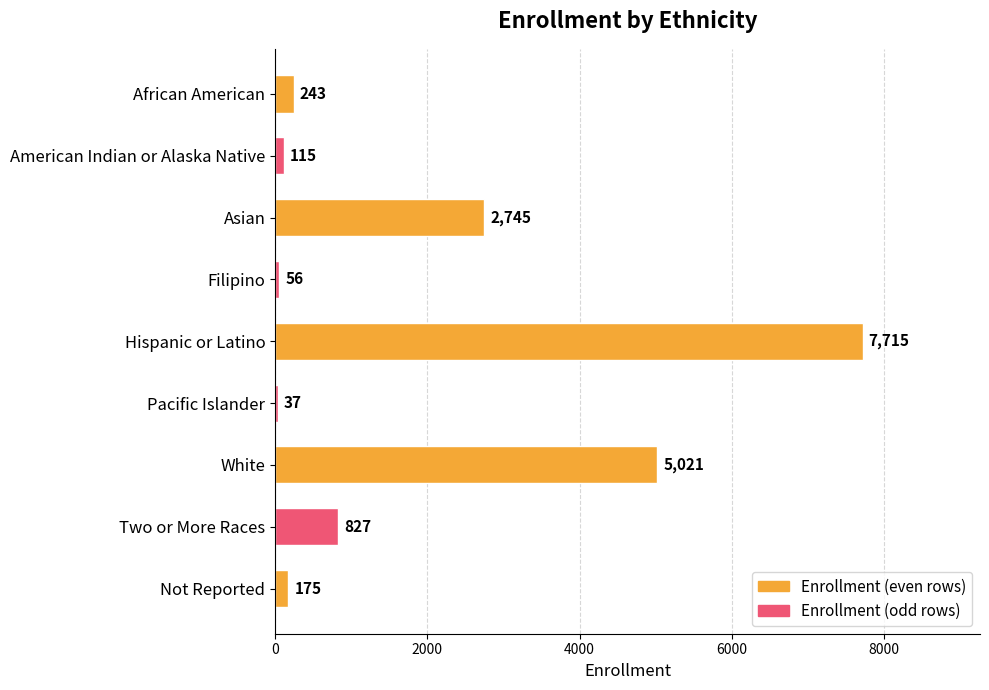

What is the label of the 9th bar from the bottom?

African American